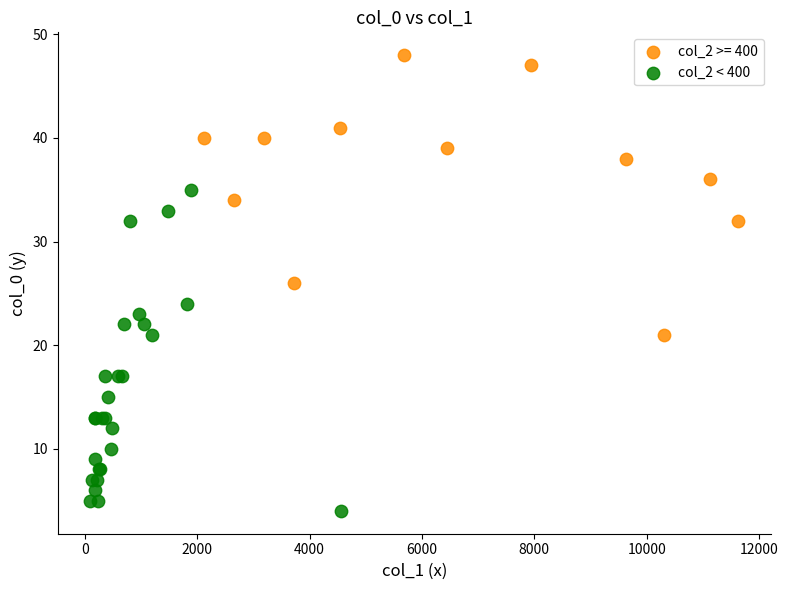

Which series reaches the minimum Y coordinate?

col_2 < 400